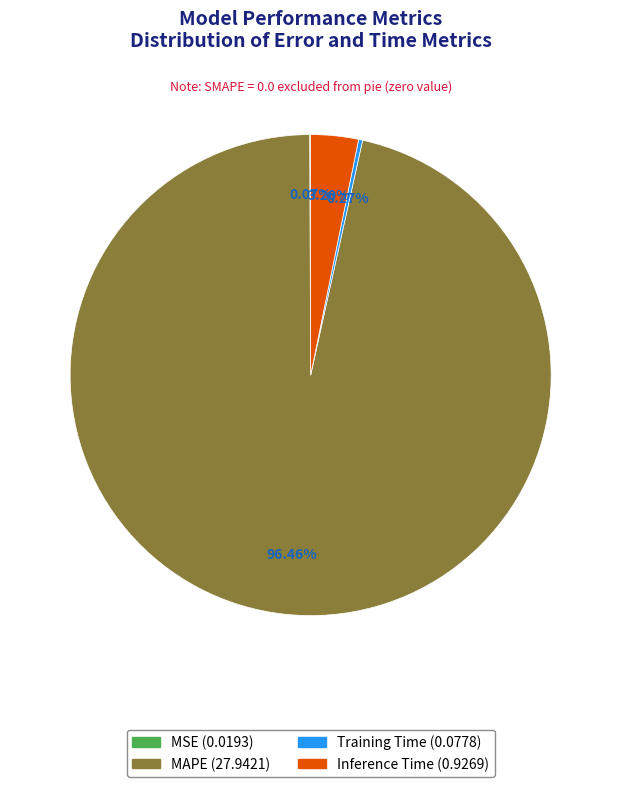

Does any single category account for the majority?

Yes